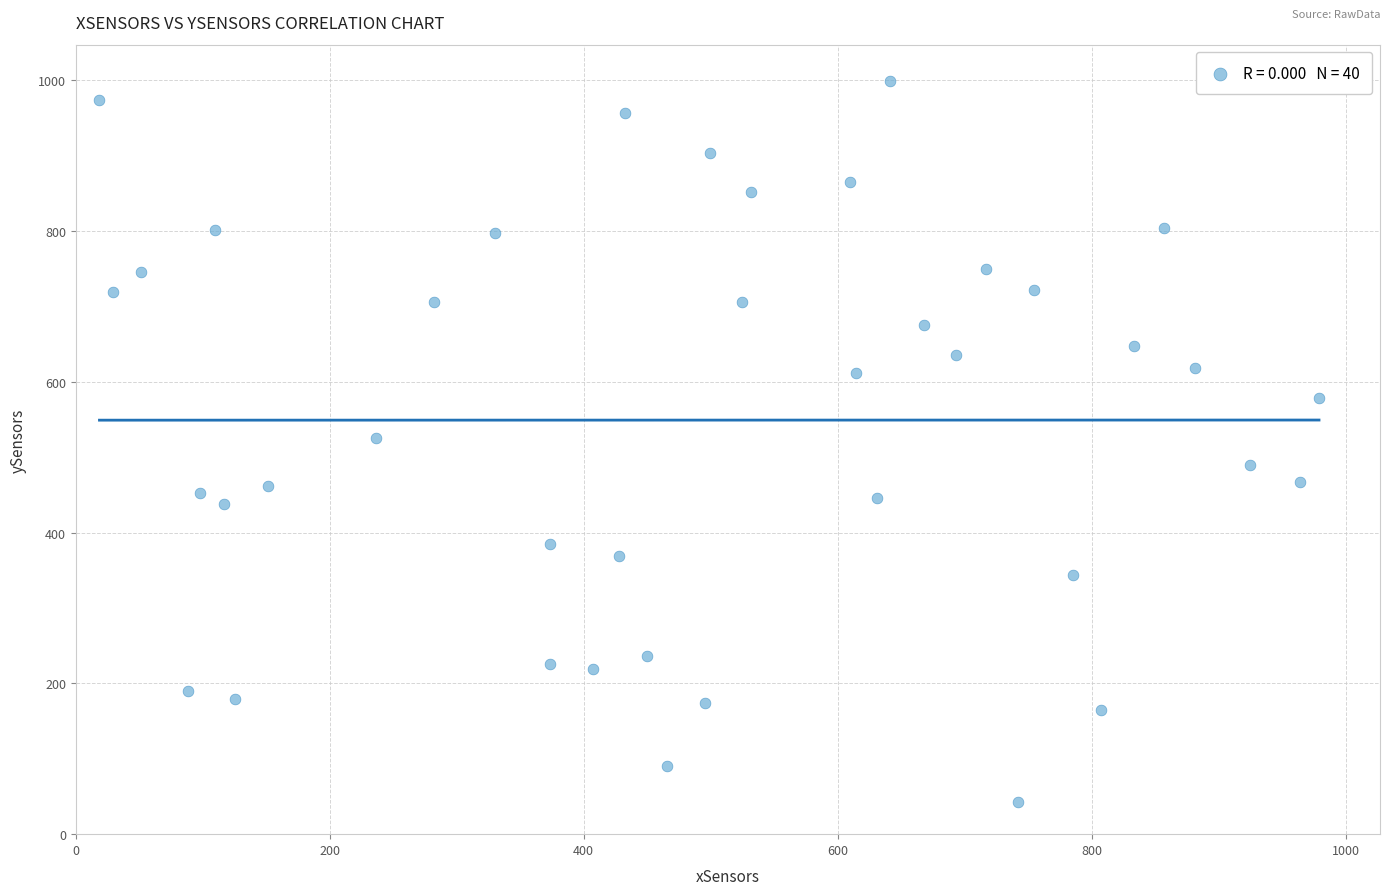

What is the range of Y values (max minus min)?

956.8